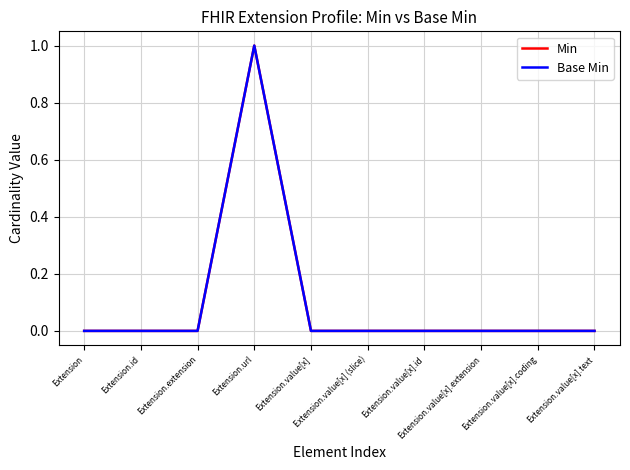

The Min series shows 1 at Extension.extension. True or false?

False